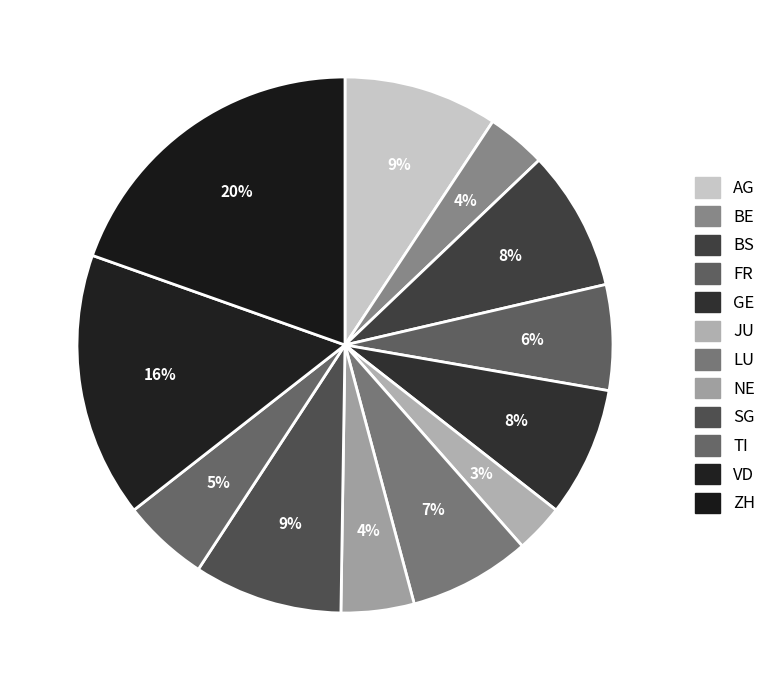

Is SG the majority of the pie?

No